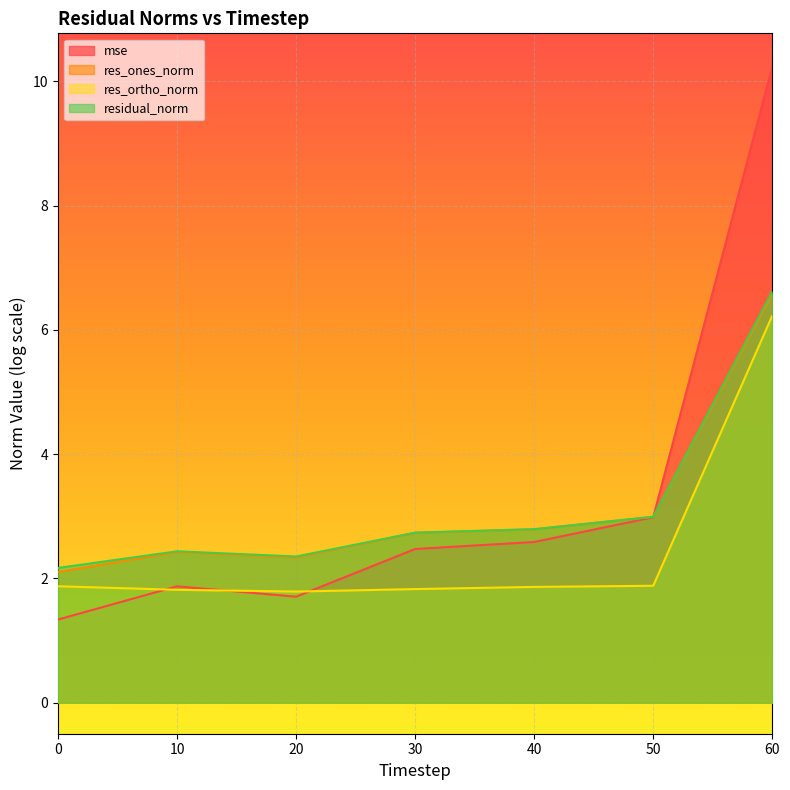

What is the difference between the second highest and second lowest values in the residual_norm series?

0.6